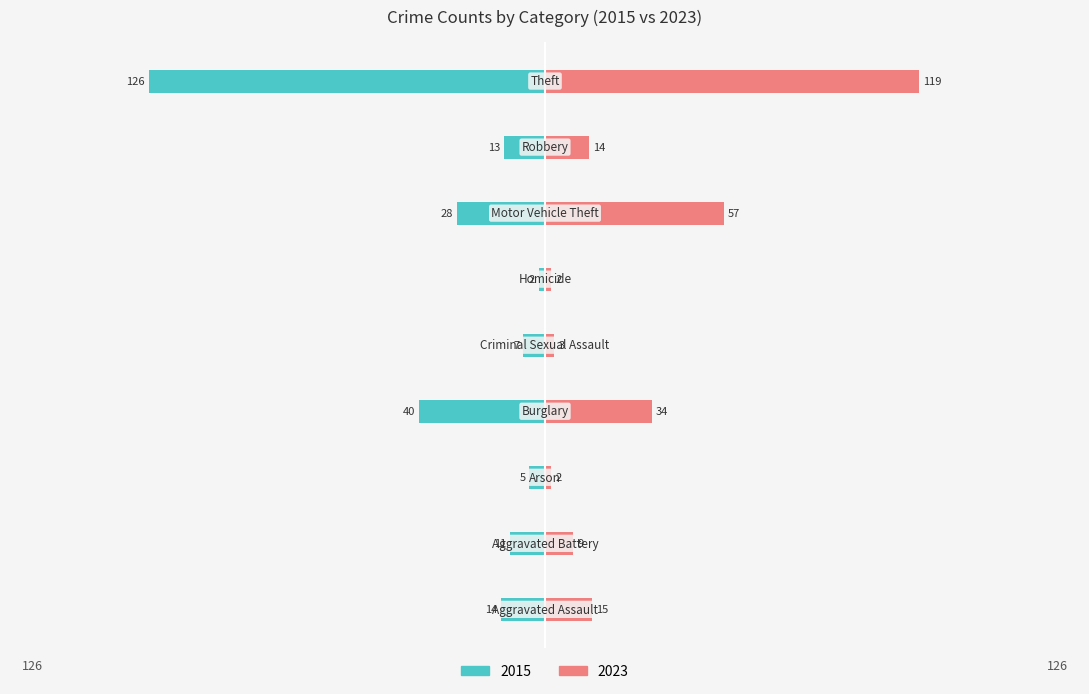

How many bars are there in each group?

2